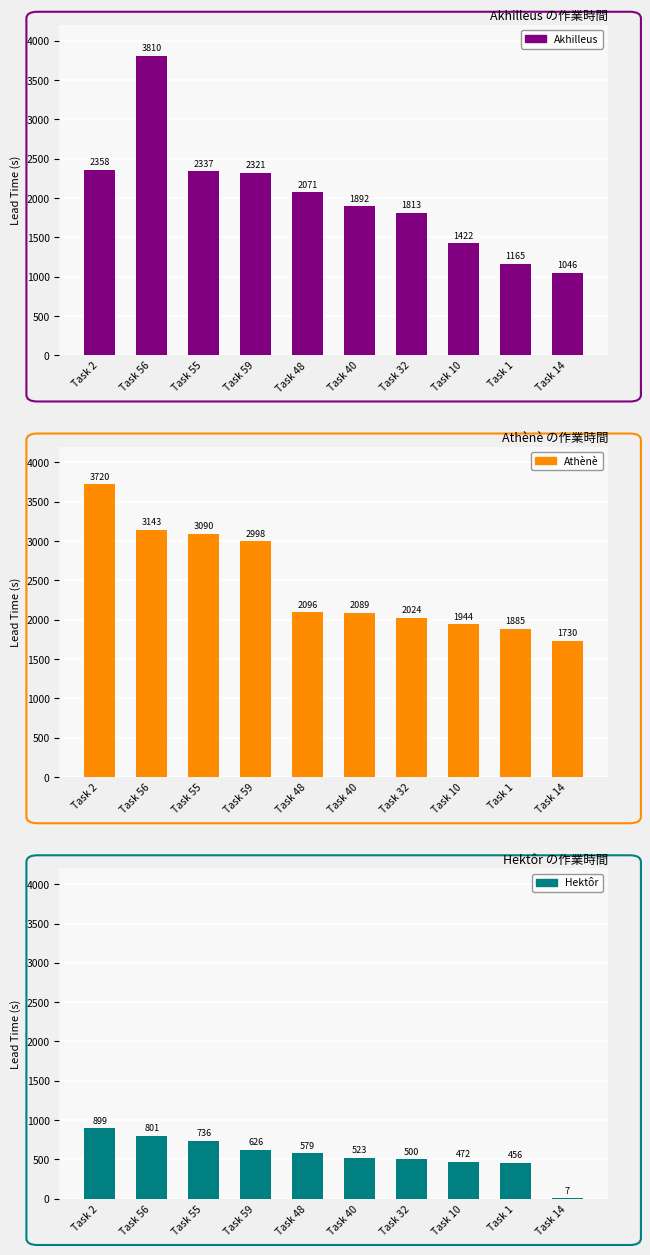

Between Task 2 and Task 48, which is larger?

Task 2